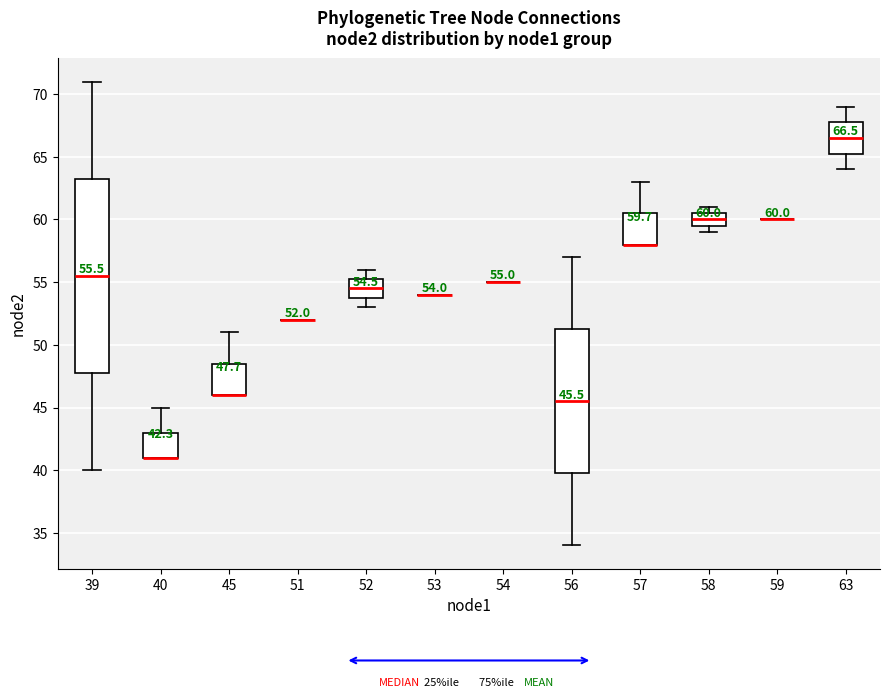

Which box is the tallest, from its lower edge to its upper edge?

39